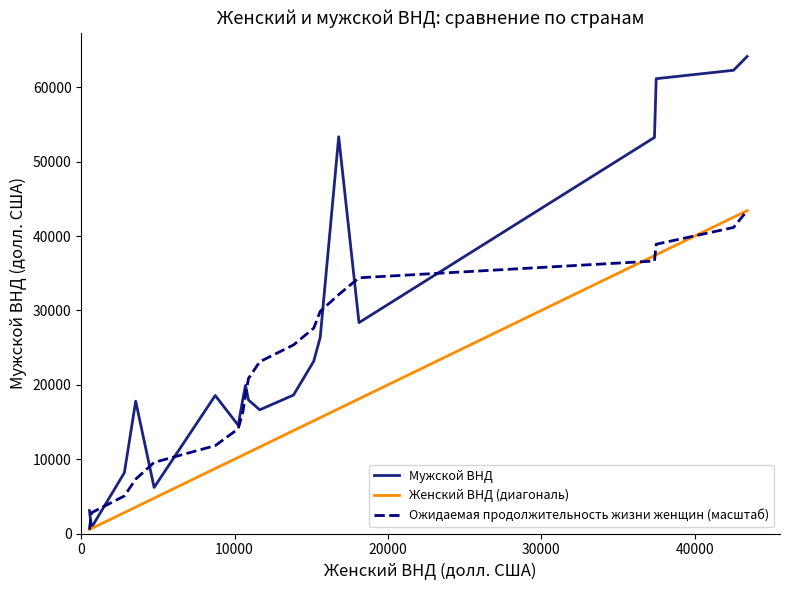

Which series has the largest range (max minus min)?

Мужской ВНД